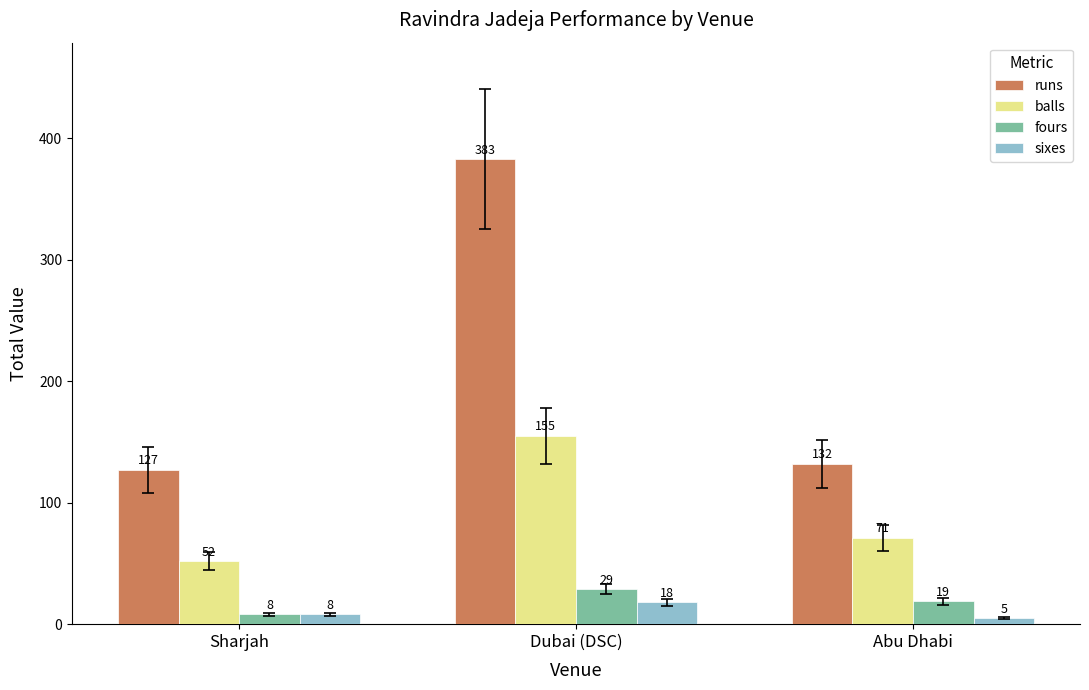

What are all the series names shown in the legend?

runs, balls, fours, sixes